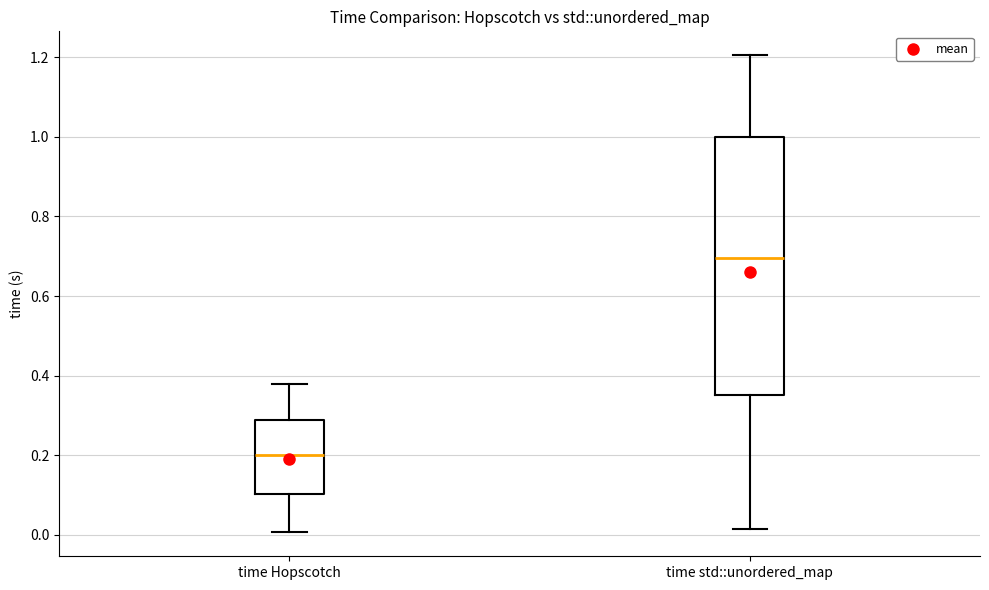

Which box has the highest median line?

time std::unordered_map